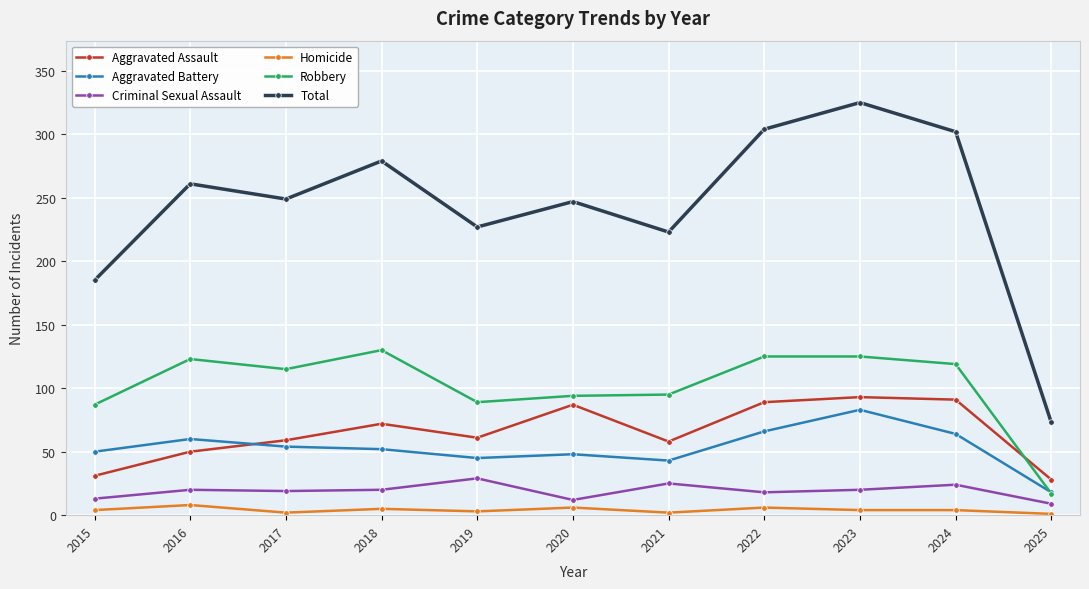

At which label does Total first exceed 249?

2016